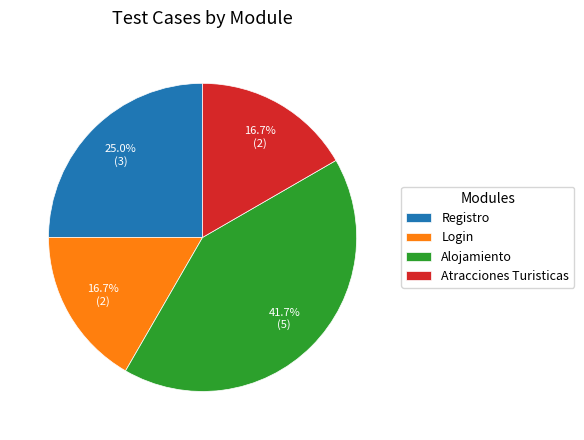

The Atracciones Turisticas slice represents 26% of the pie. True or false?

False